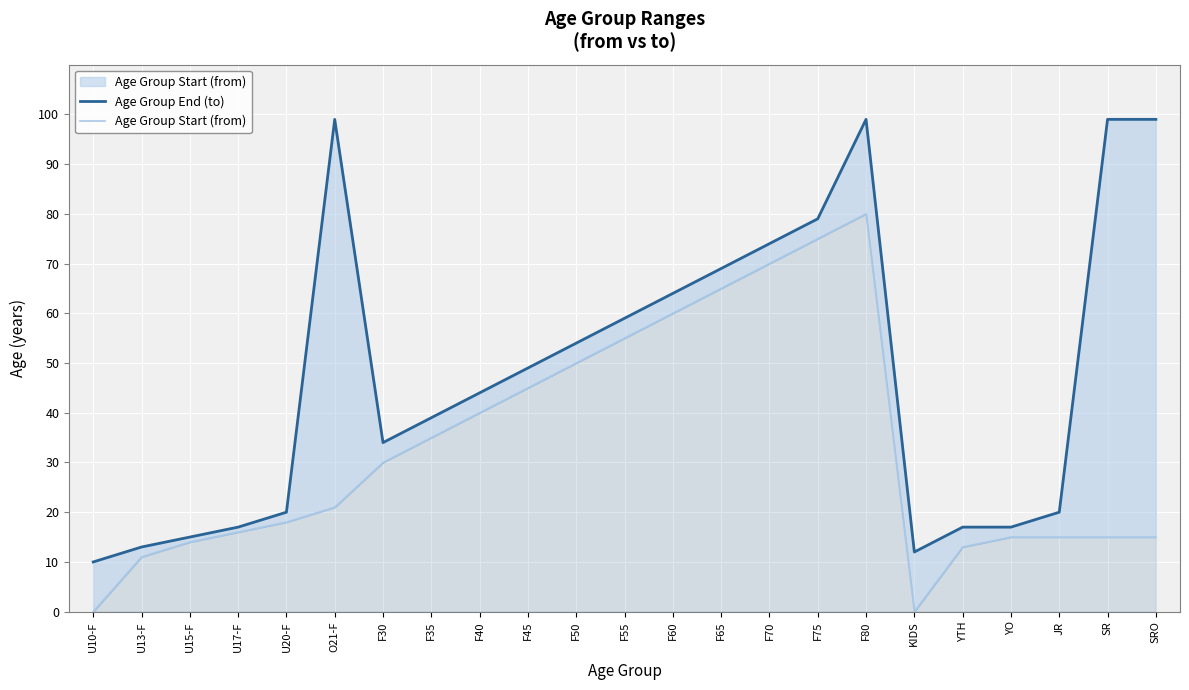

True or false: Age Group End (to) and Age Group Start (from) intersect in this chart.

False